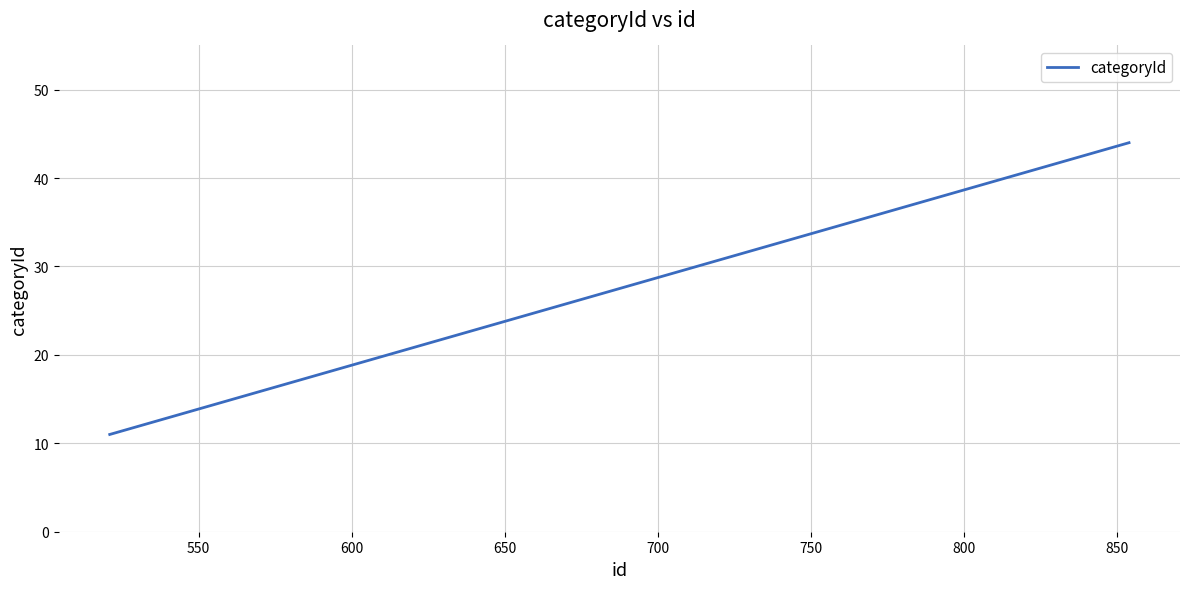

Does the chart display data point markers on the line(s)?

No